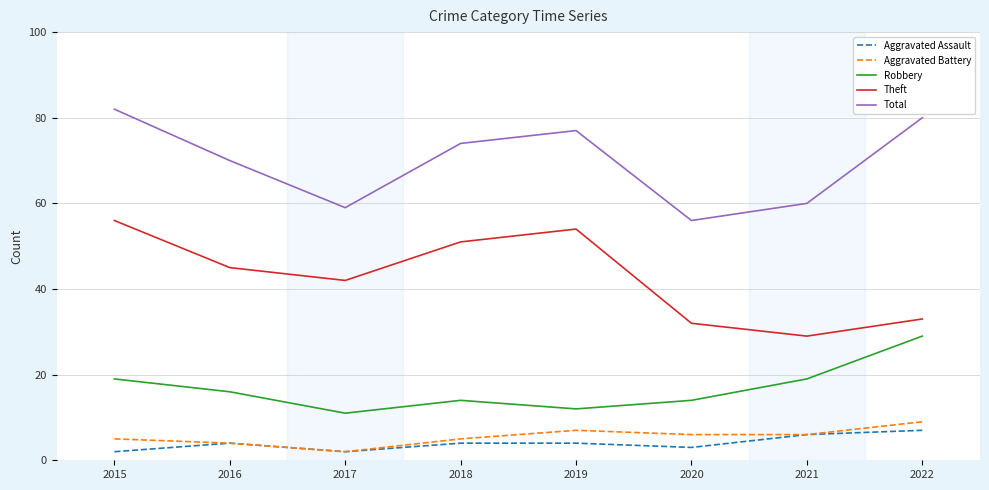

Where is the first local maximum for Aggravated Assault?

2016